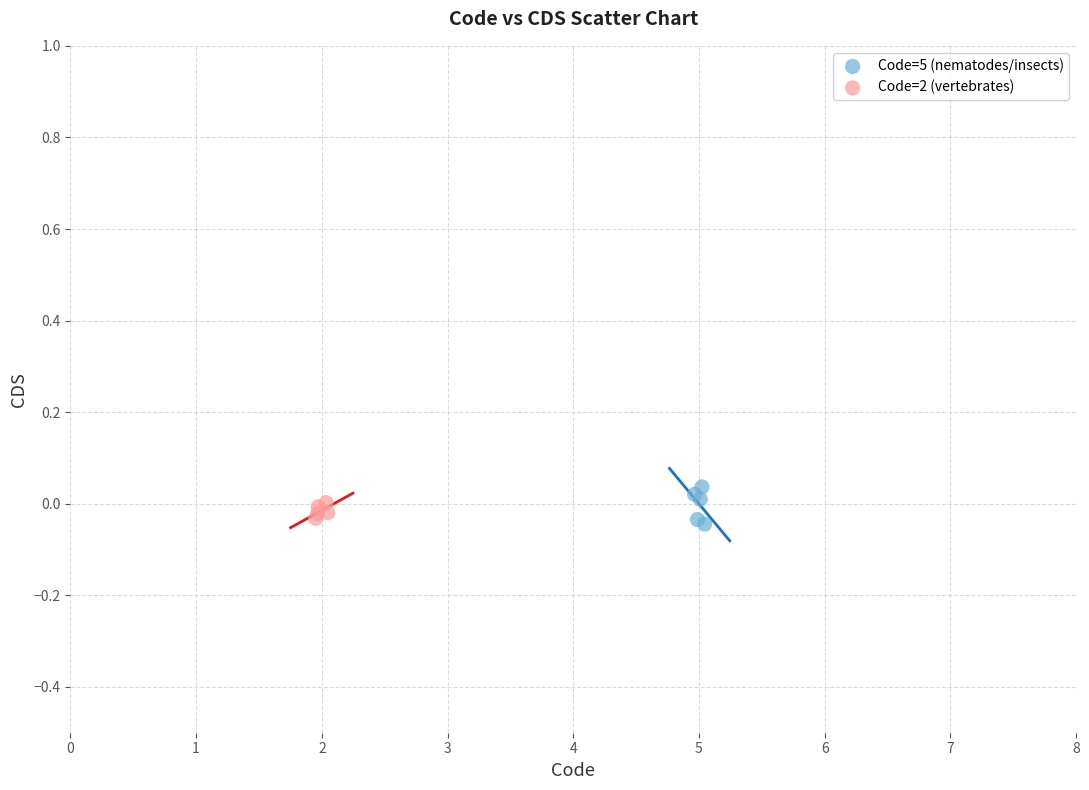

Which series has the widest spread of Y values?

Code=5 (nematodes/insects)